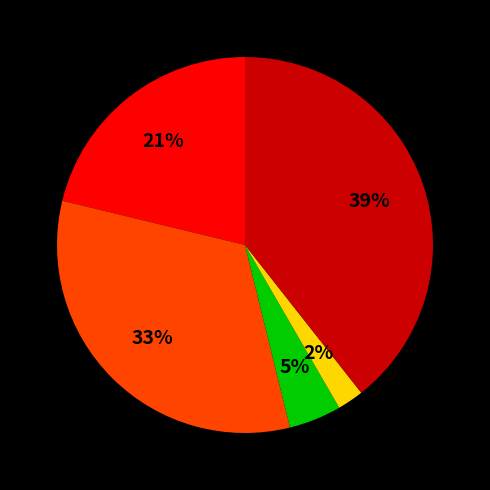

To the nearest percent, what is the difference between the largest and smallest slice percentages?

37%